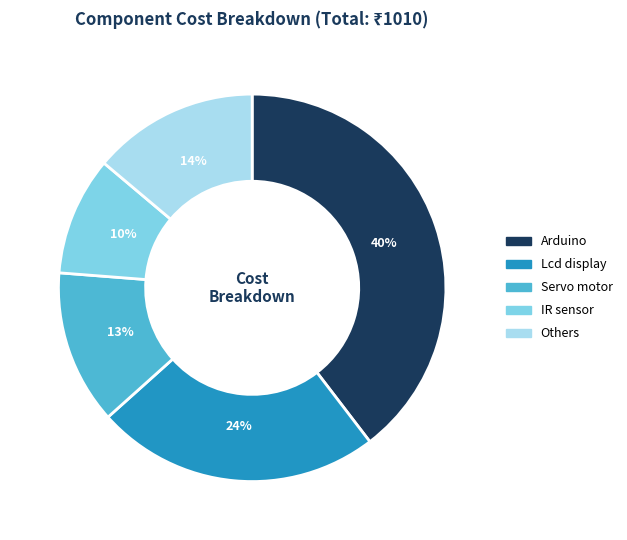

Is the sum of Lcd display and Others greater than half?

No